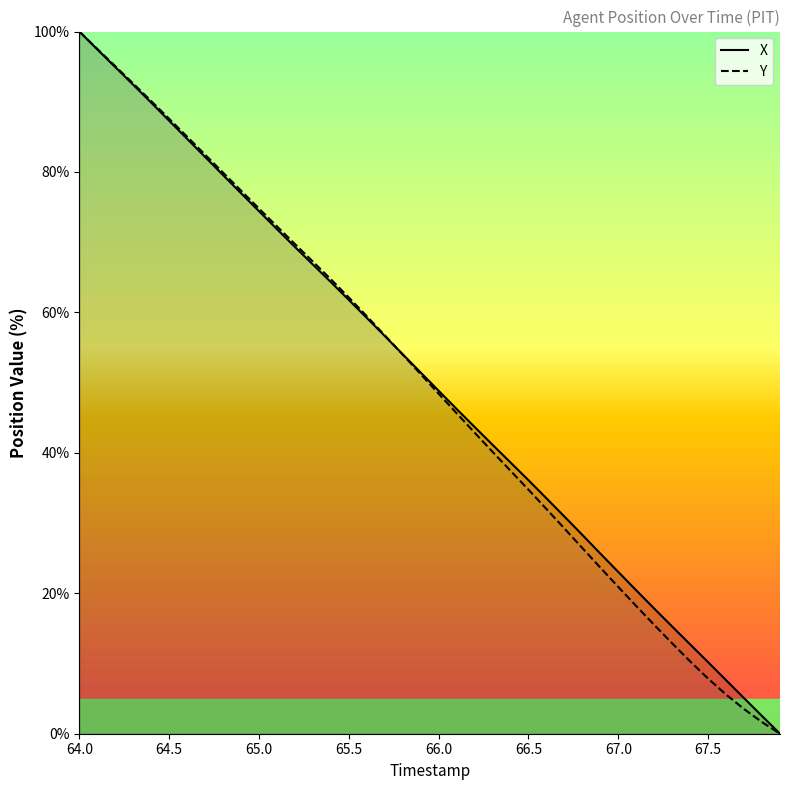

At which category is the sum across all series the highest?

64.0